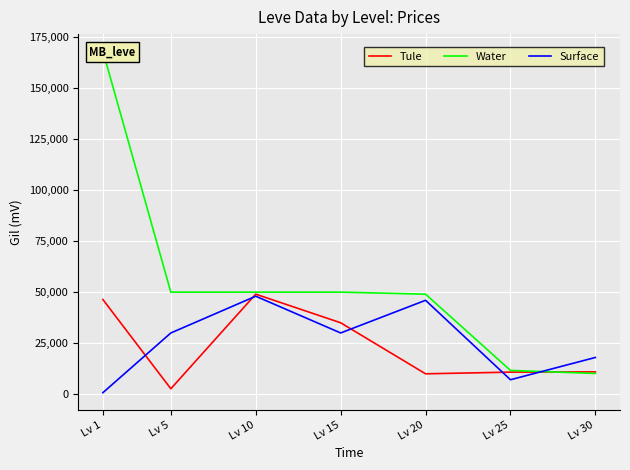

What is the difference between the maximum and minimum values in the Tule series?

46320.0